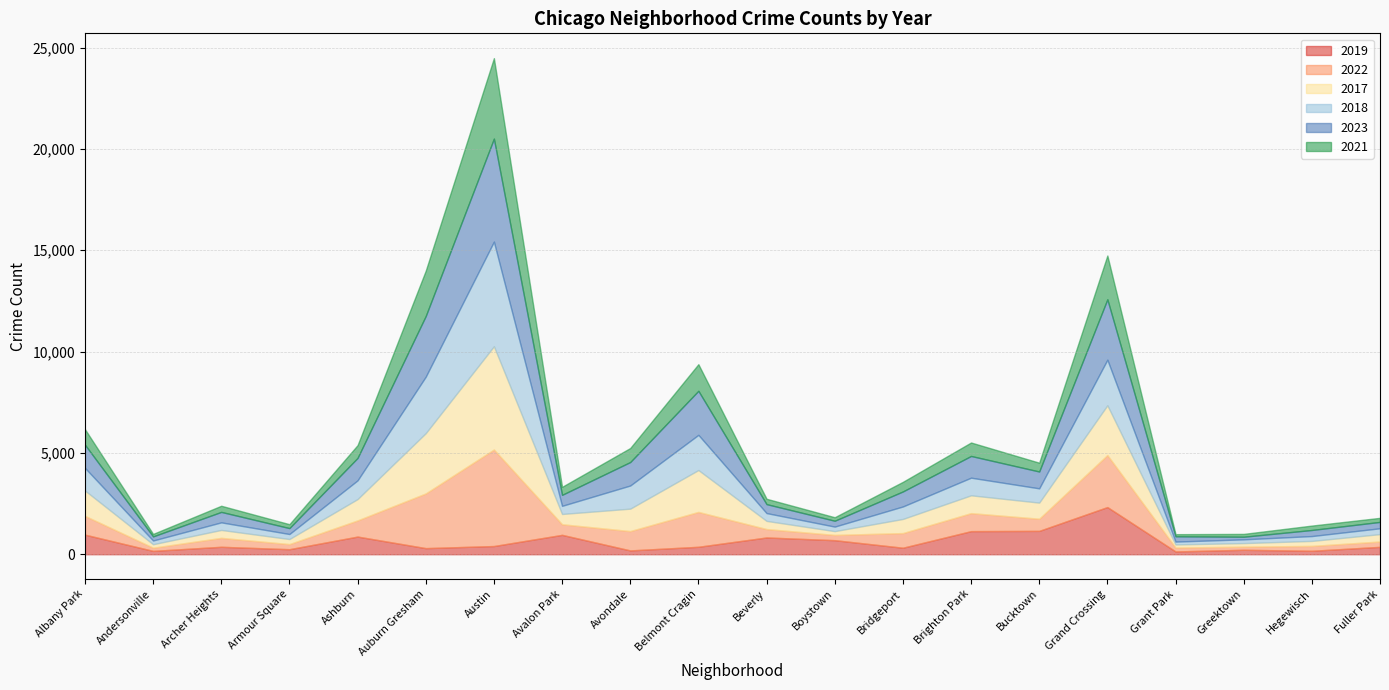

After their last crossing, which series has the higher values: 2022 or 2019?

2019